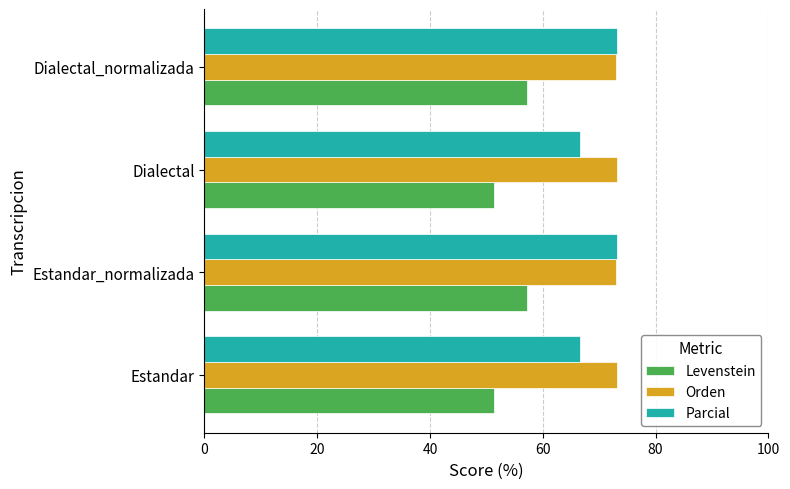

What is the difference between the highest and lowest values at Dialectal?

21.9